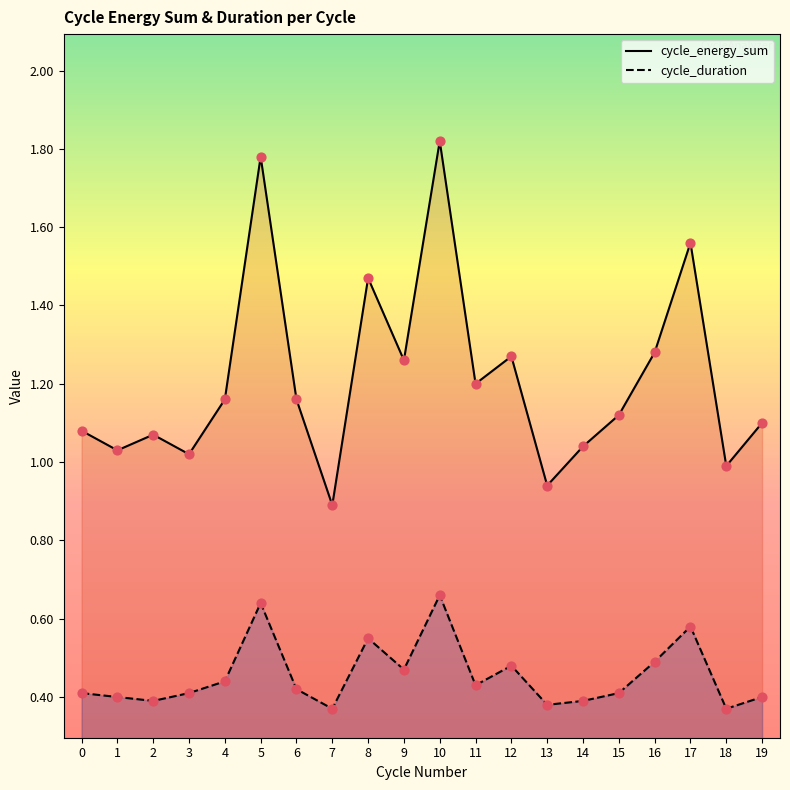

At how many categories does at least one series exceed 1?

17